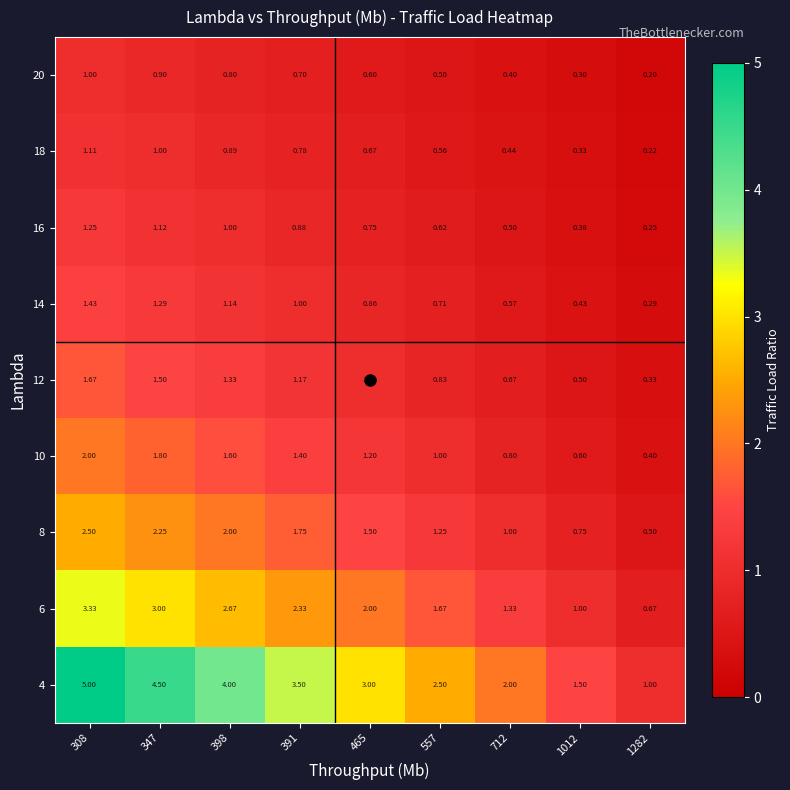

How many series are shown in this chart?

9